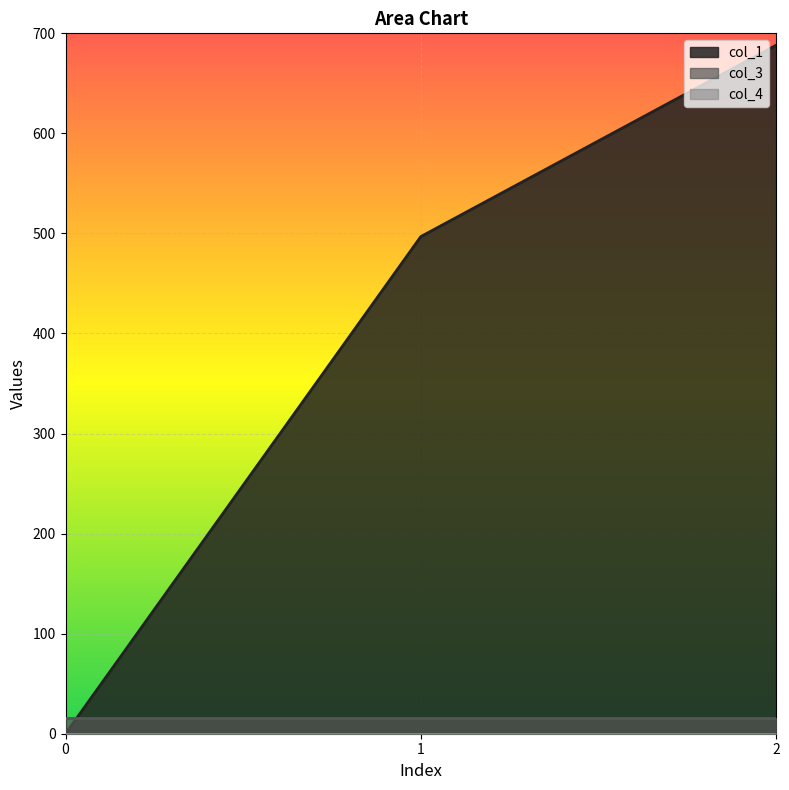

What value does the col_1 series have at 2?

688.1